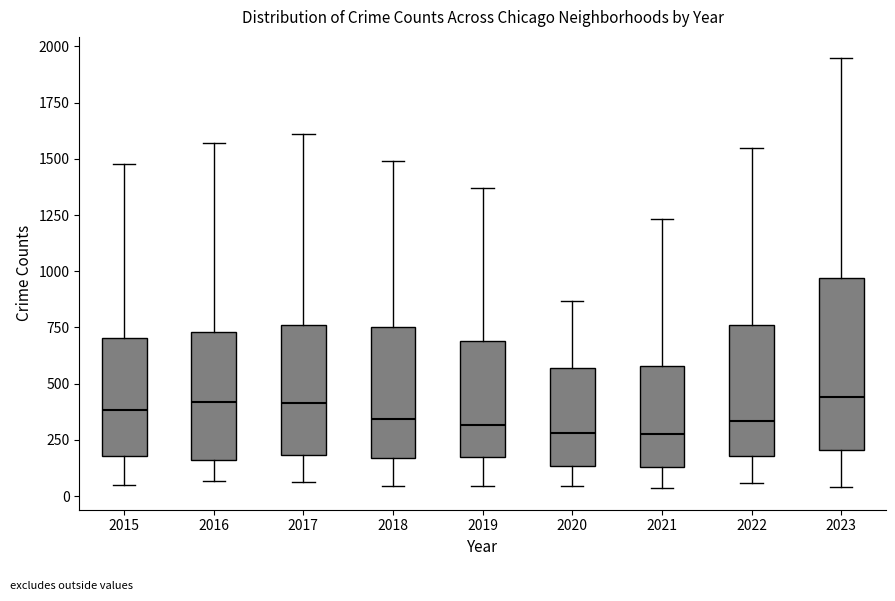

Where does the upper whisker of the box at x = 2022 end on the y-axis? The values are not printed on the chart, so give them approximately, as read against the axis.

1550